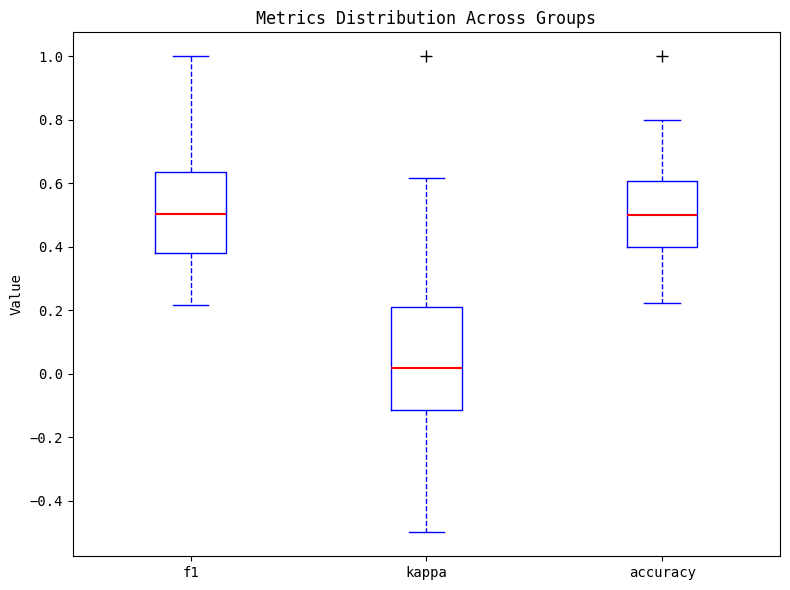

Where is the lower edge of the box for accuracy on the y-axis? The values are not printed on the chart, so give them approximately, as read against the axis.

0.40